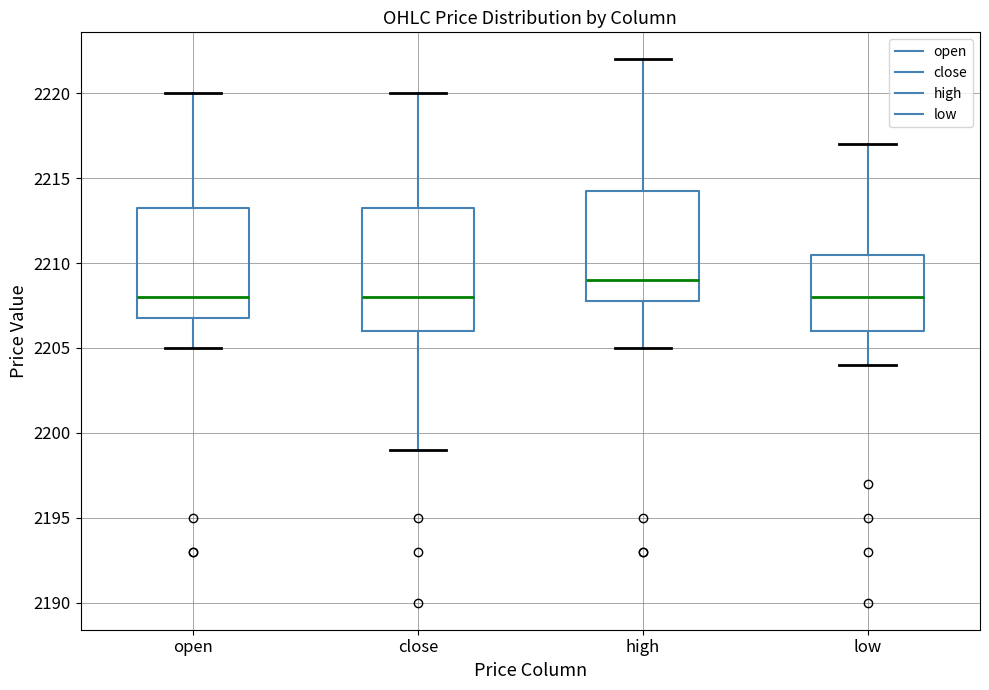

Which box has the highest median line?

high